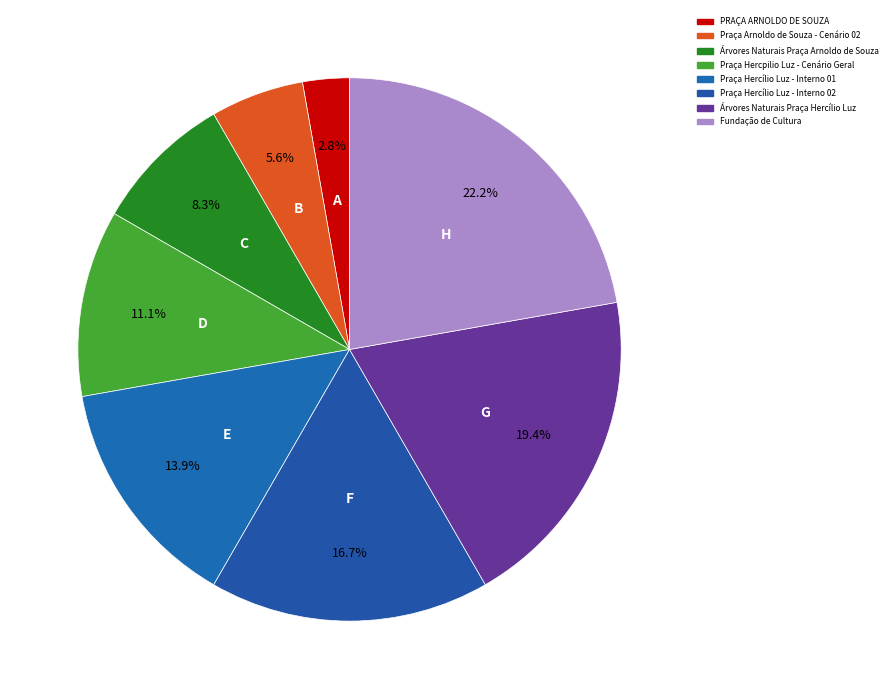

Is Praça Arnoldo de Souza - Cenário 02 the majority of the pie?

No